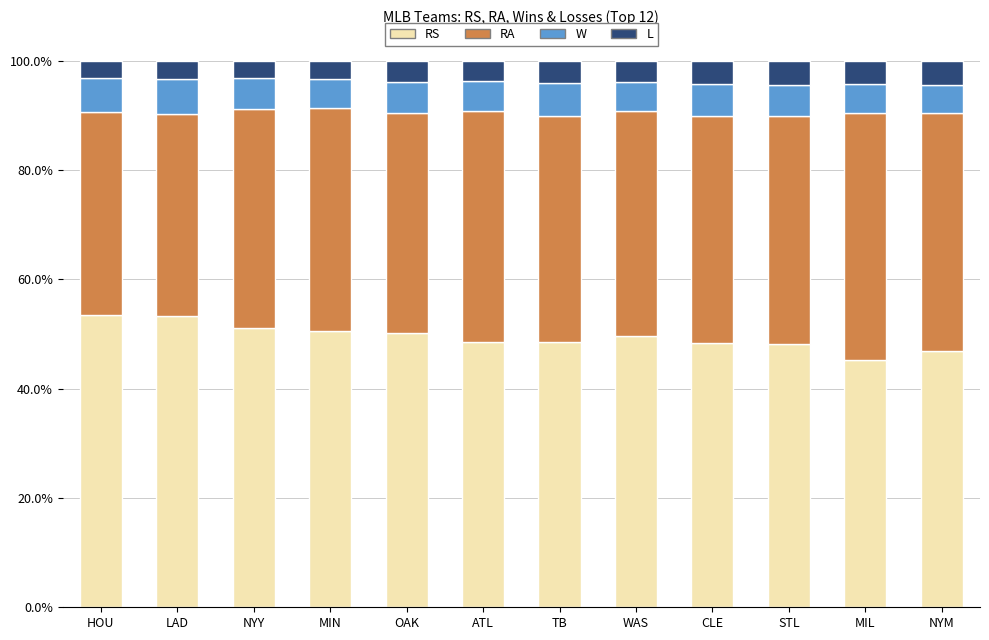

What is the total value across all series at HOU?

100.0